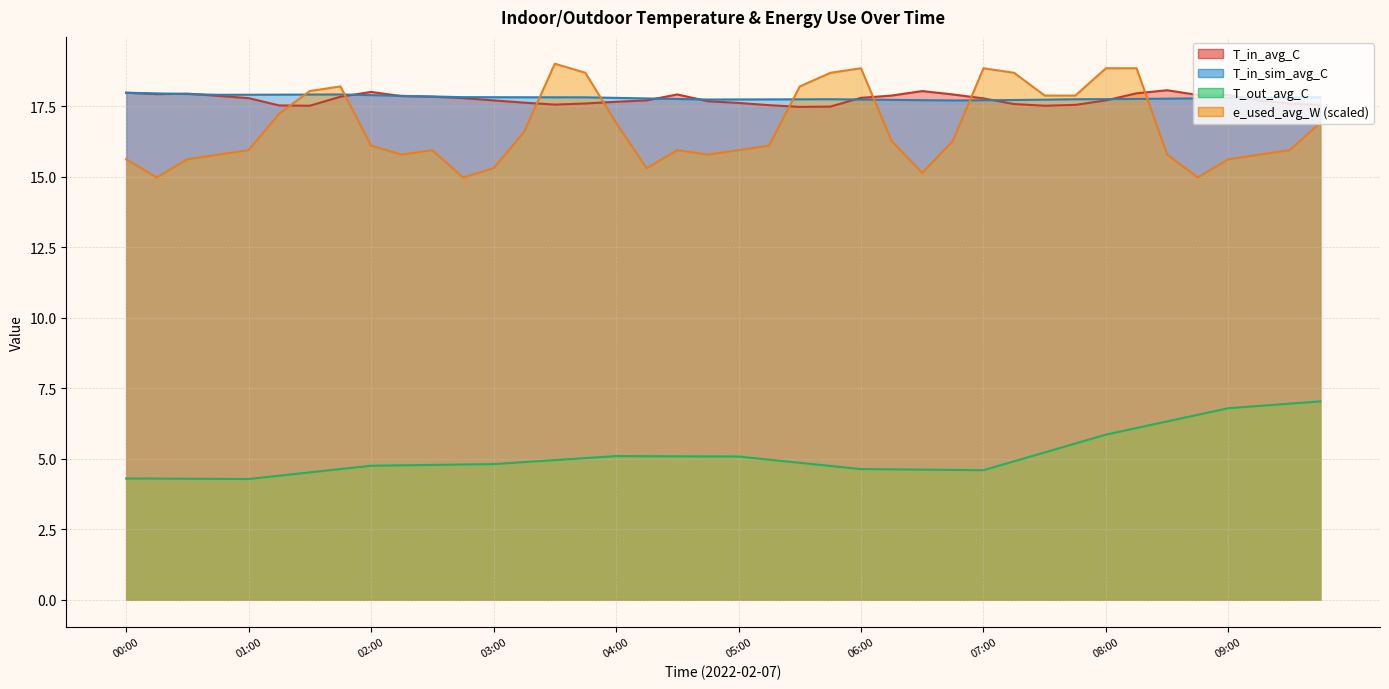

Where is T_in_sim_avg_C nearest to the value 17?

06:45